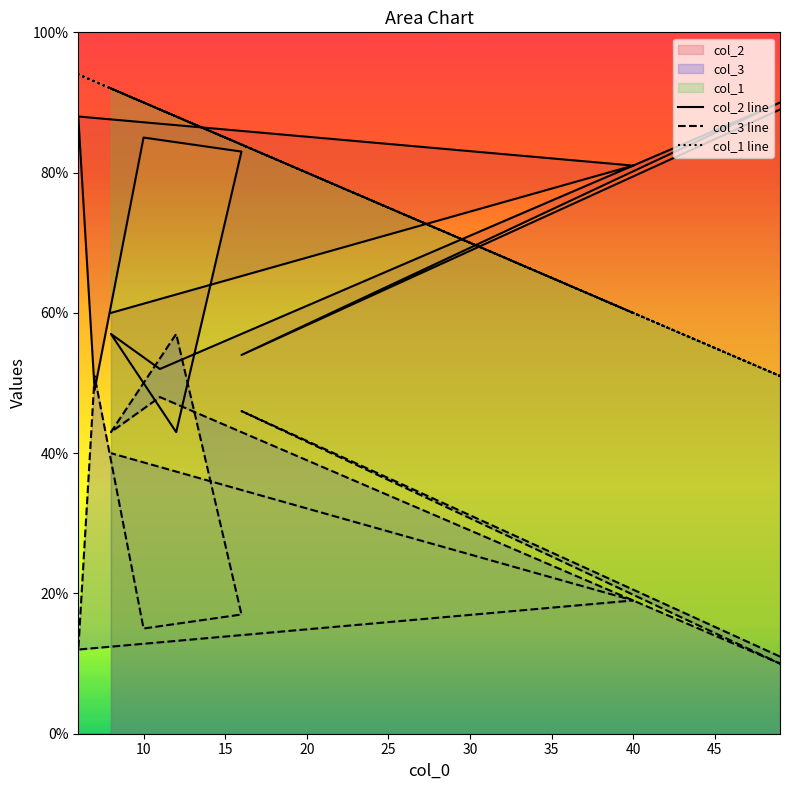

What is the difference between the maximum and second lowest values in the col_2 series?

41